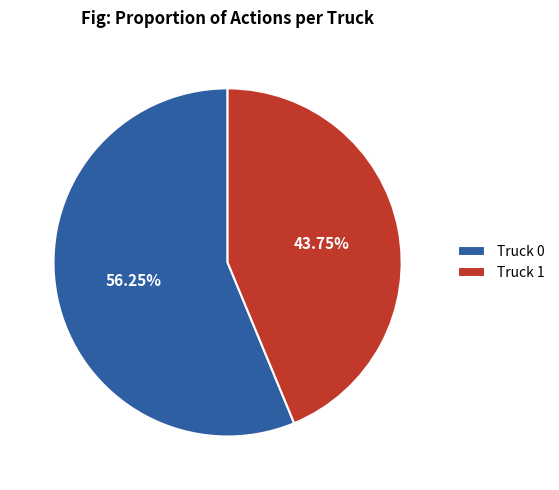

Do Truck 1 and Truck 0 together represent more than half of the pie?

Yes